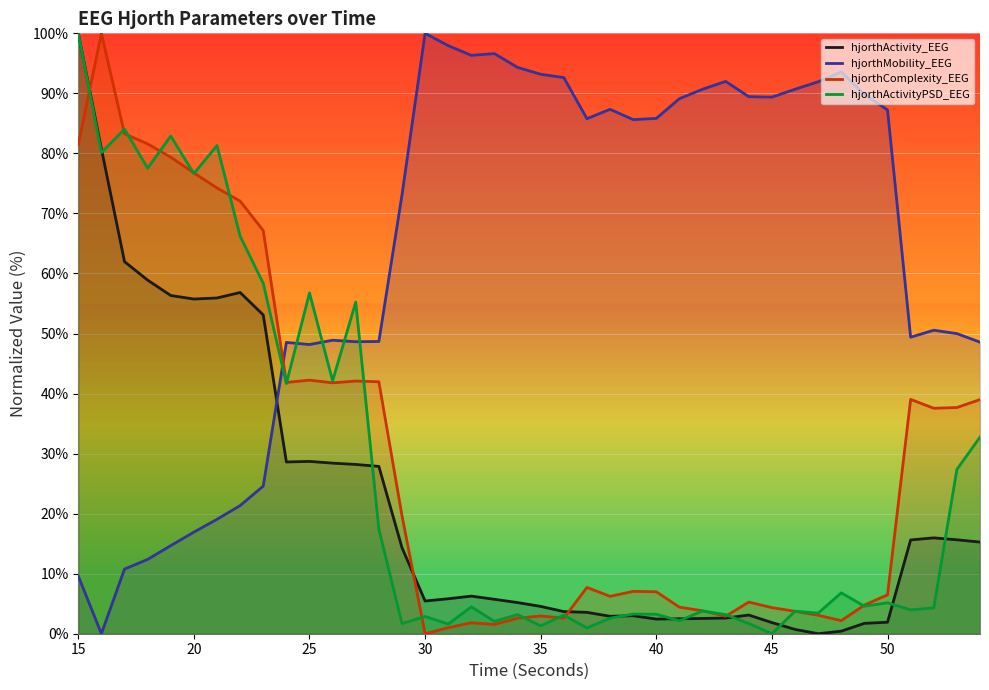

How many data points in hjorthComplexity_EEG are less than 7?

19